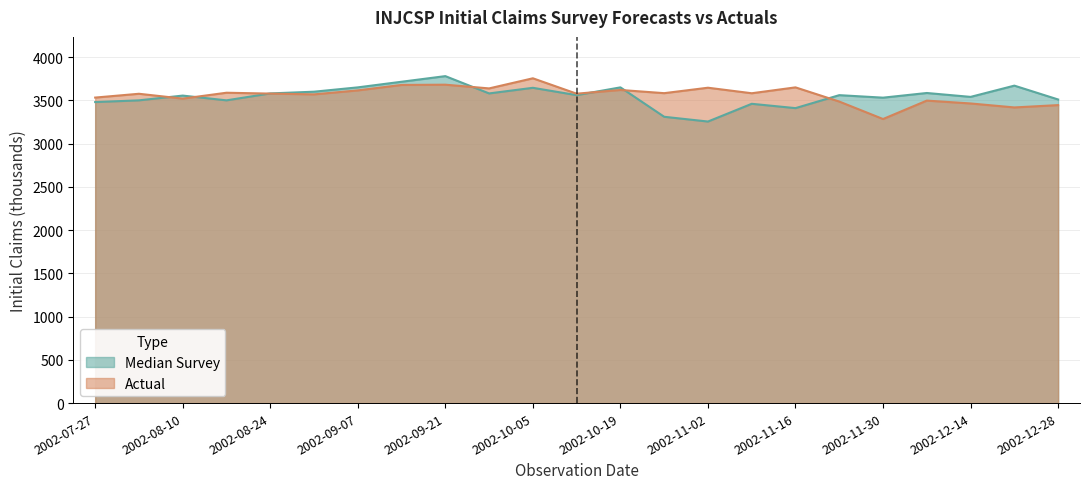

How many series are shown in this chart?

2